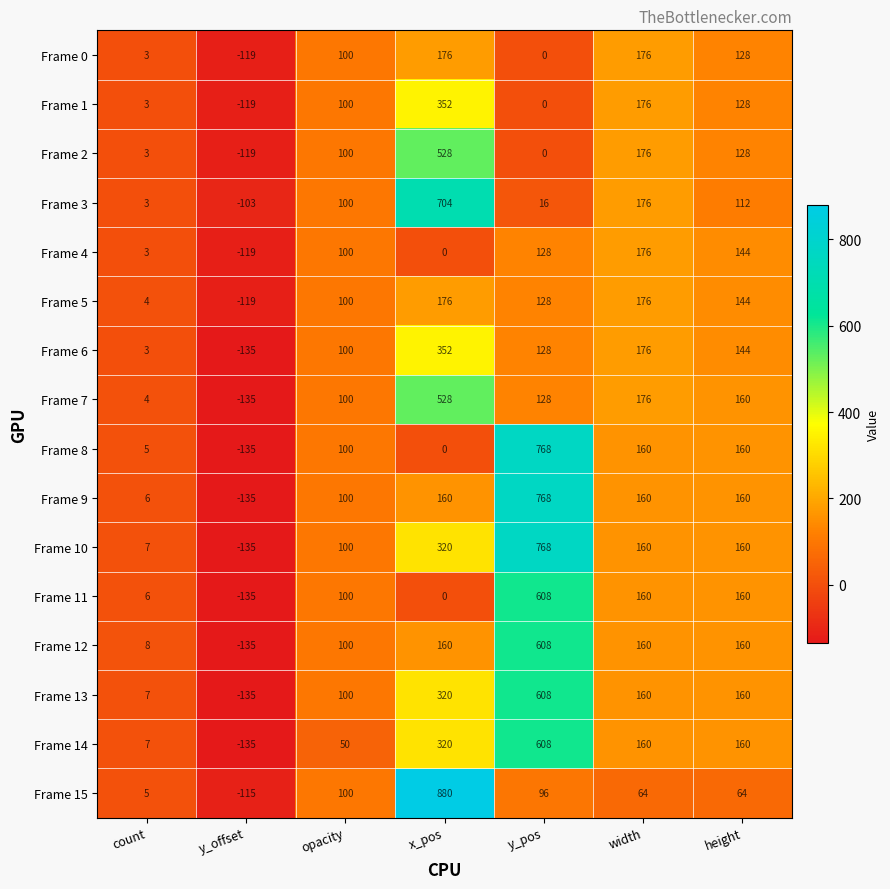

Which series has the largest range (max minus min)?

Frame 15